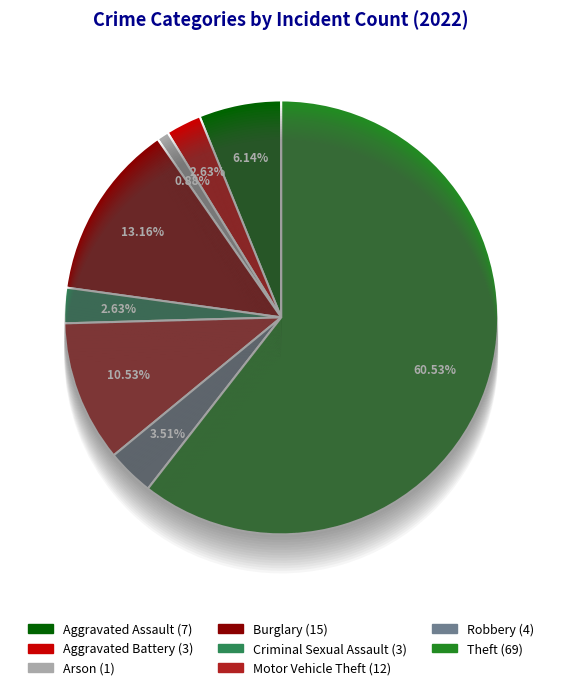

True or false: Robbery accounts for 1% of the total.

False